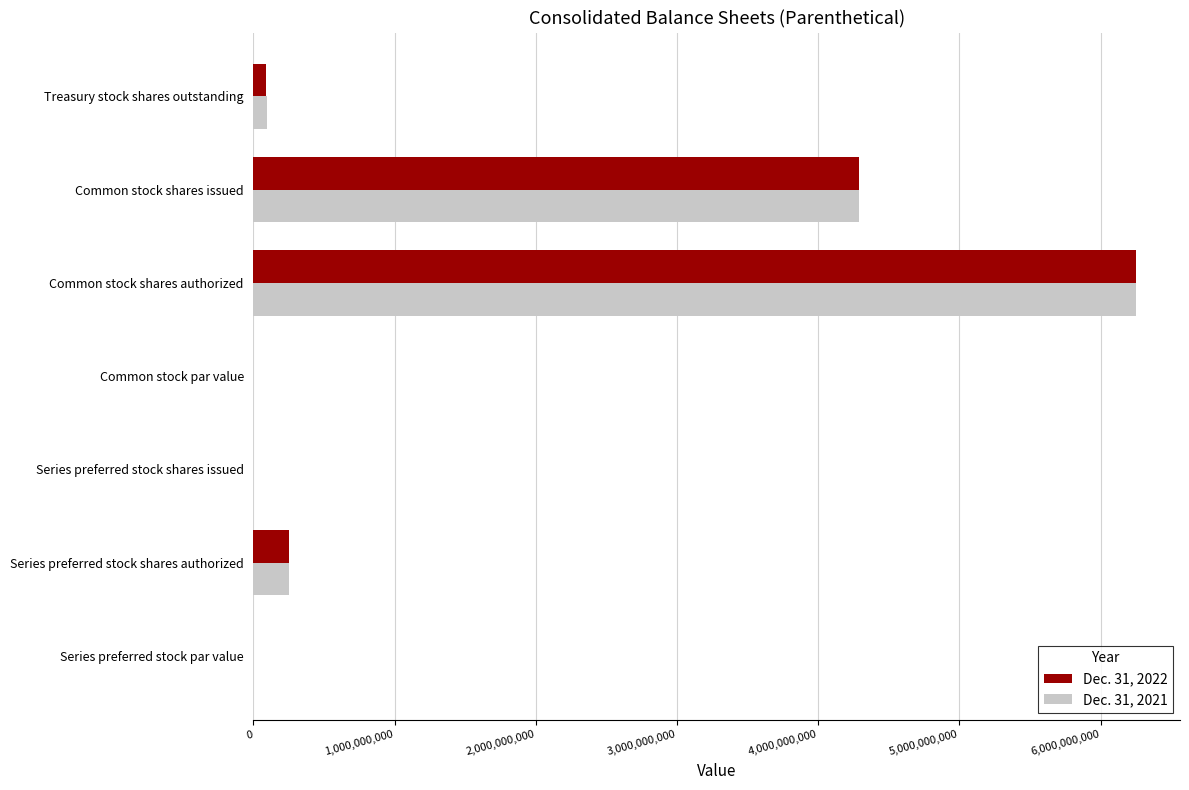

Count the number of data series in this chart.

2